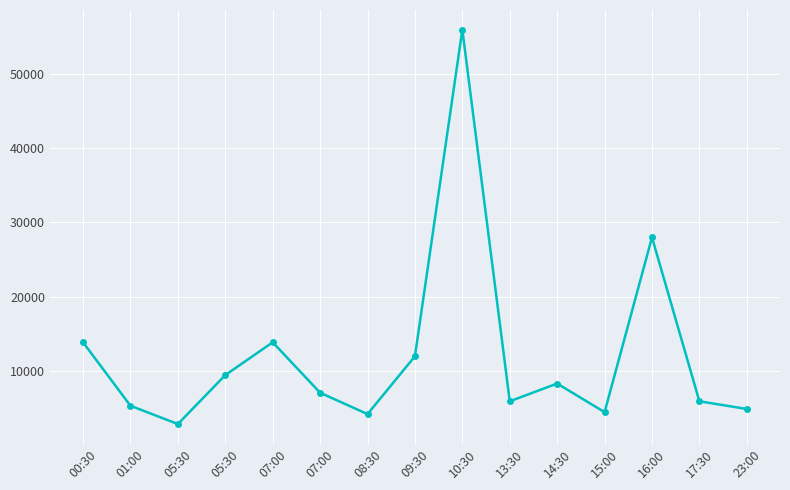

How many series are shown in this chart?

1